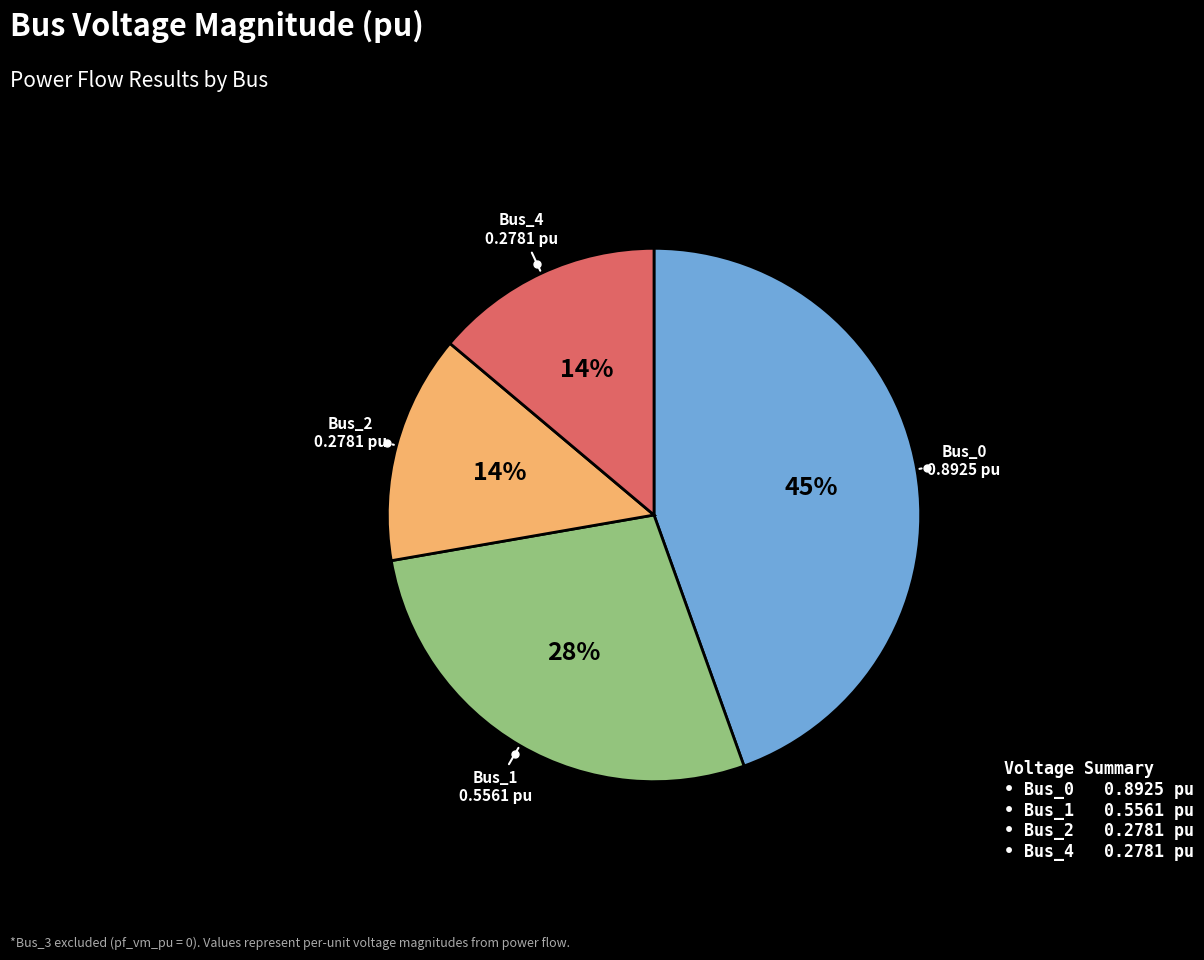

How many segments does this pie chart have?

4